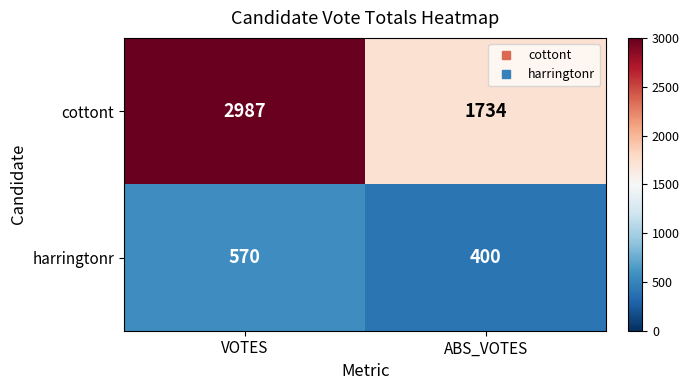

What is the total value across all series at ABS_VOTES?

2134